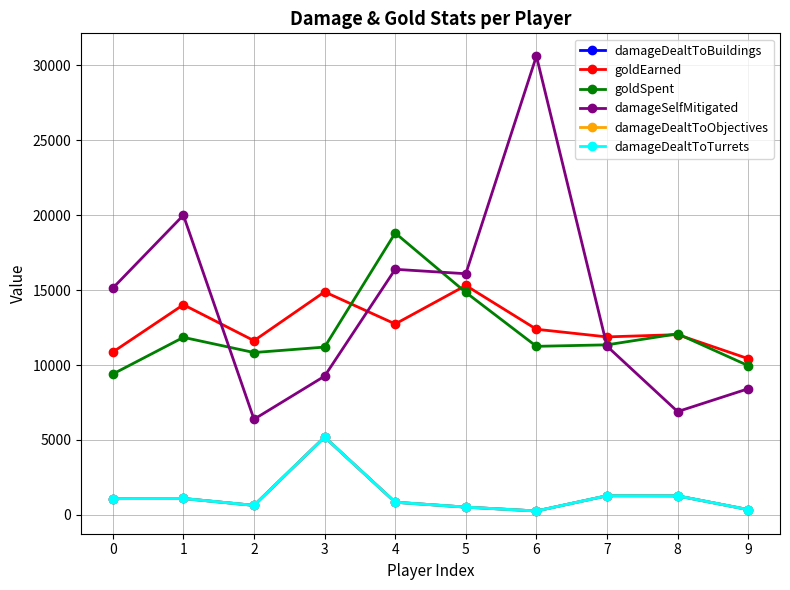

What is the value of the damageDealtToObjectives point at the 9th from the left?

1268